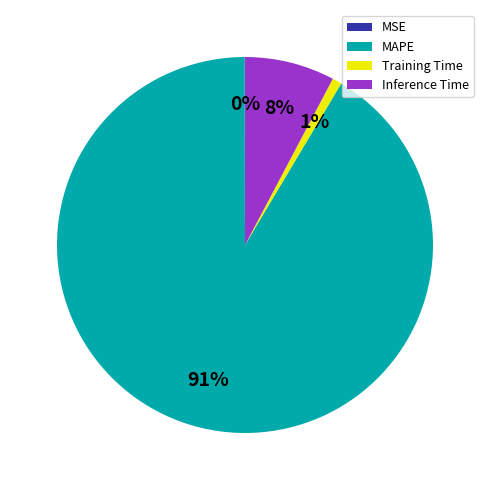

What is the largest slice in the pie chart?

MAPE